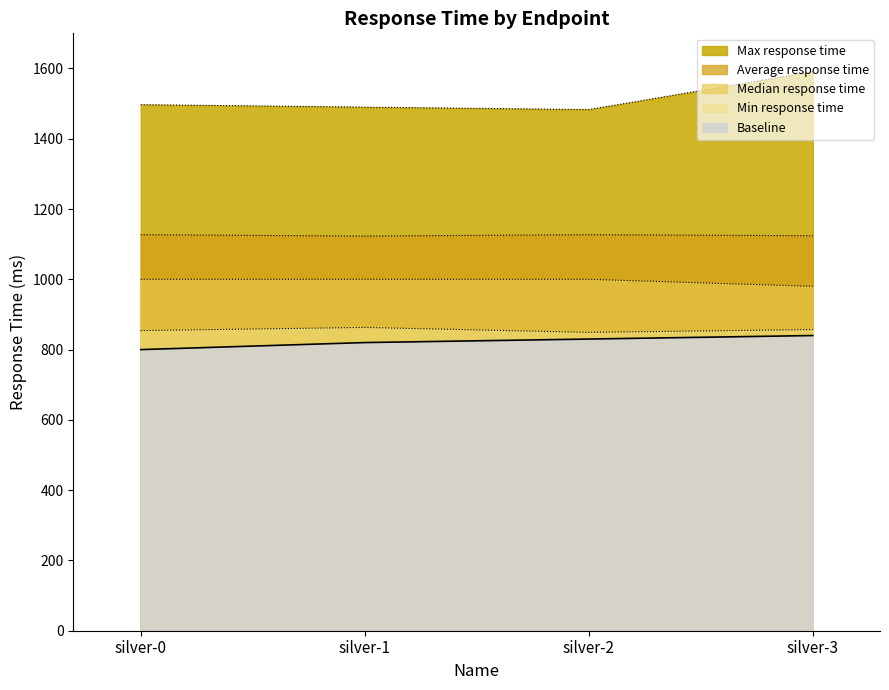

Rank the categories by Max response time value from highest to lowest.

silver-3, silver-0, silver-1, silver-2